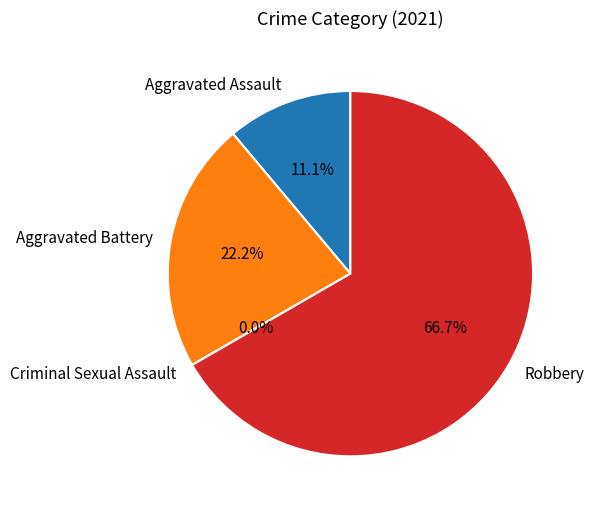

Do Aggravated Battery and Aggravated Assault together represent more than half of the pie?

No